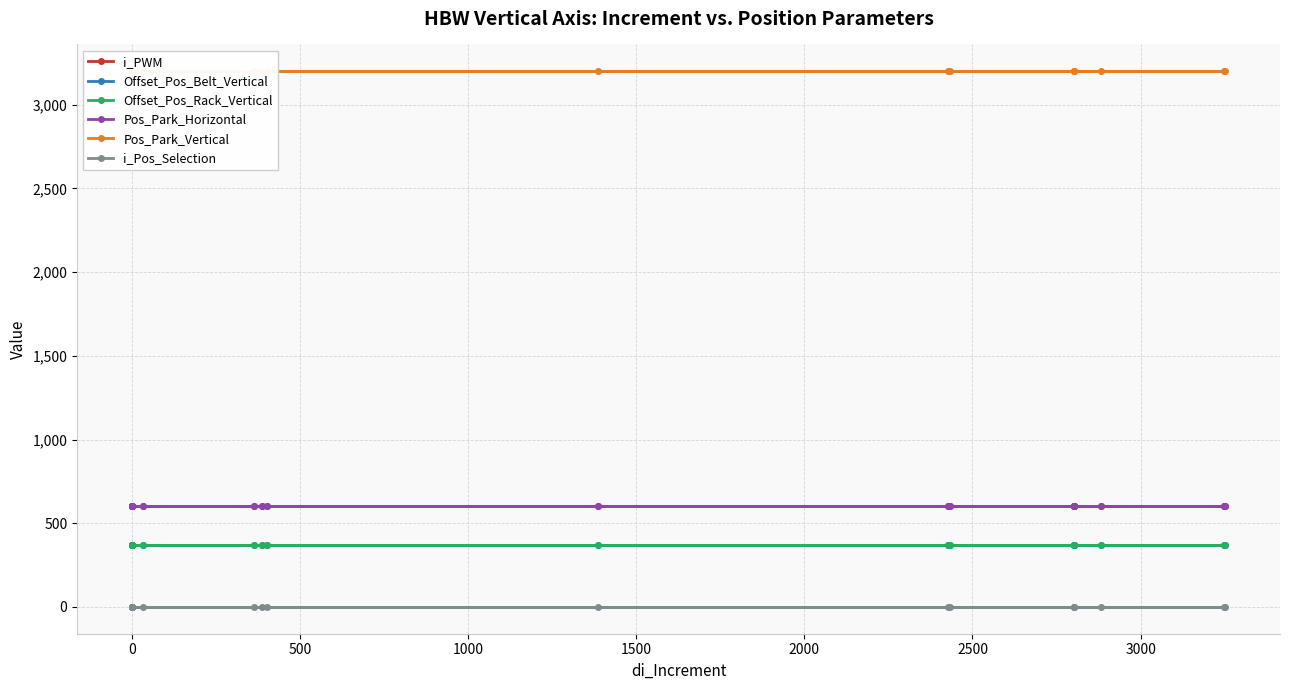

What is the maximum value shown in the chart?

3200